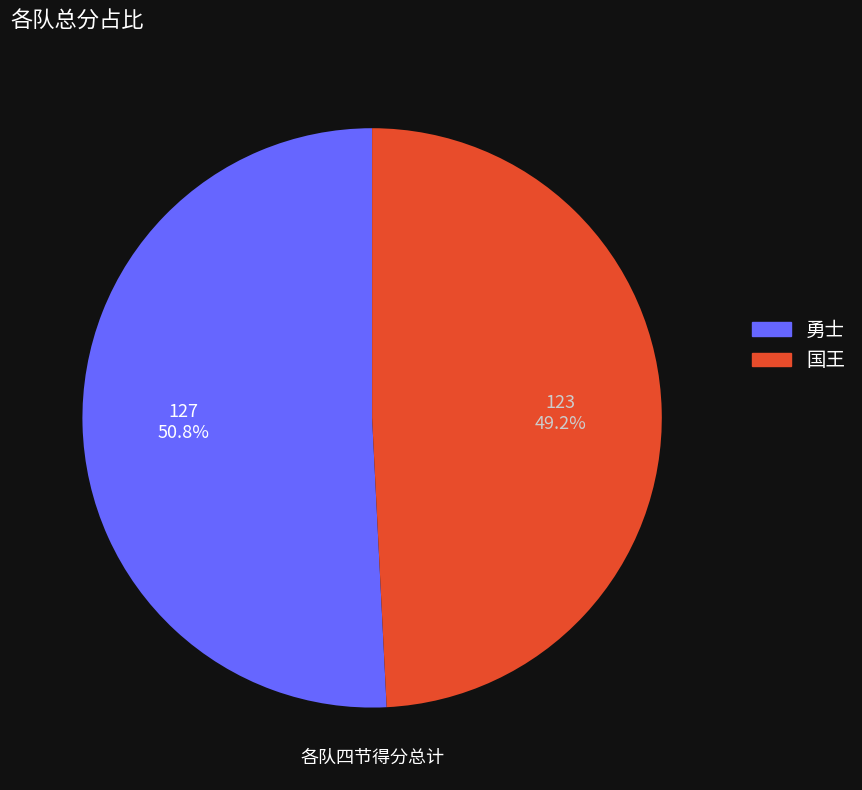

What percentage is the 国王 slice, to the nearest percent?

49%